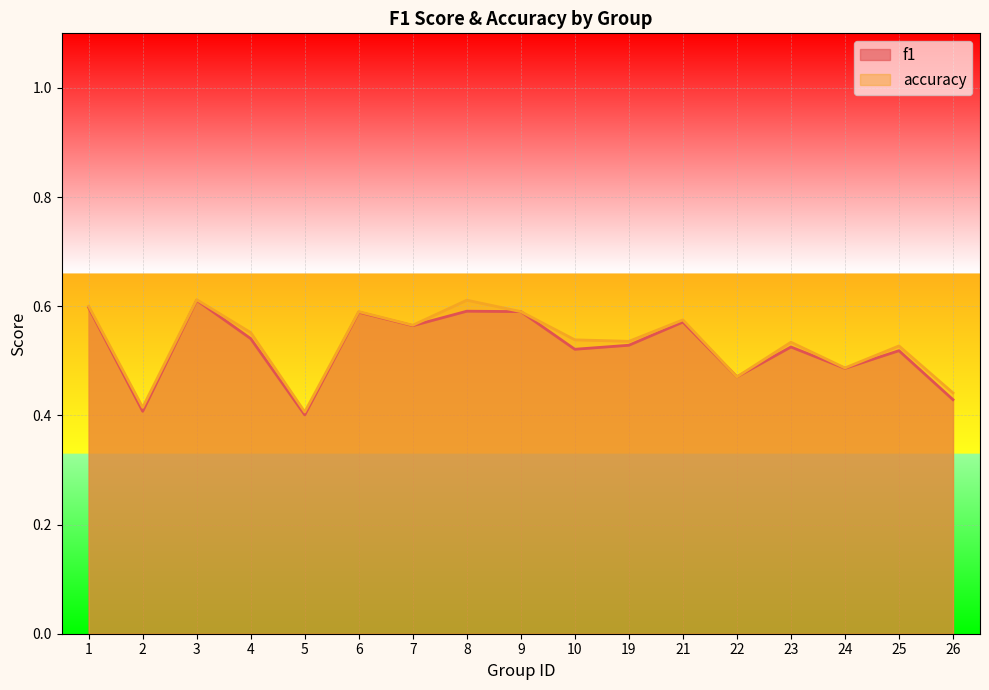

Rank the series by their average value, from highest to lowest.

accuracy, f1